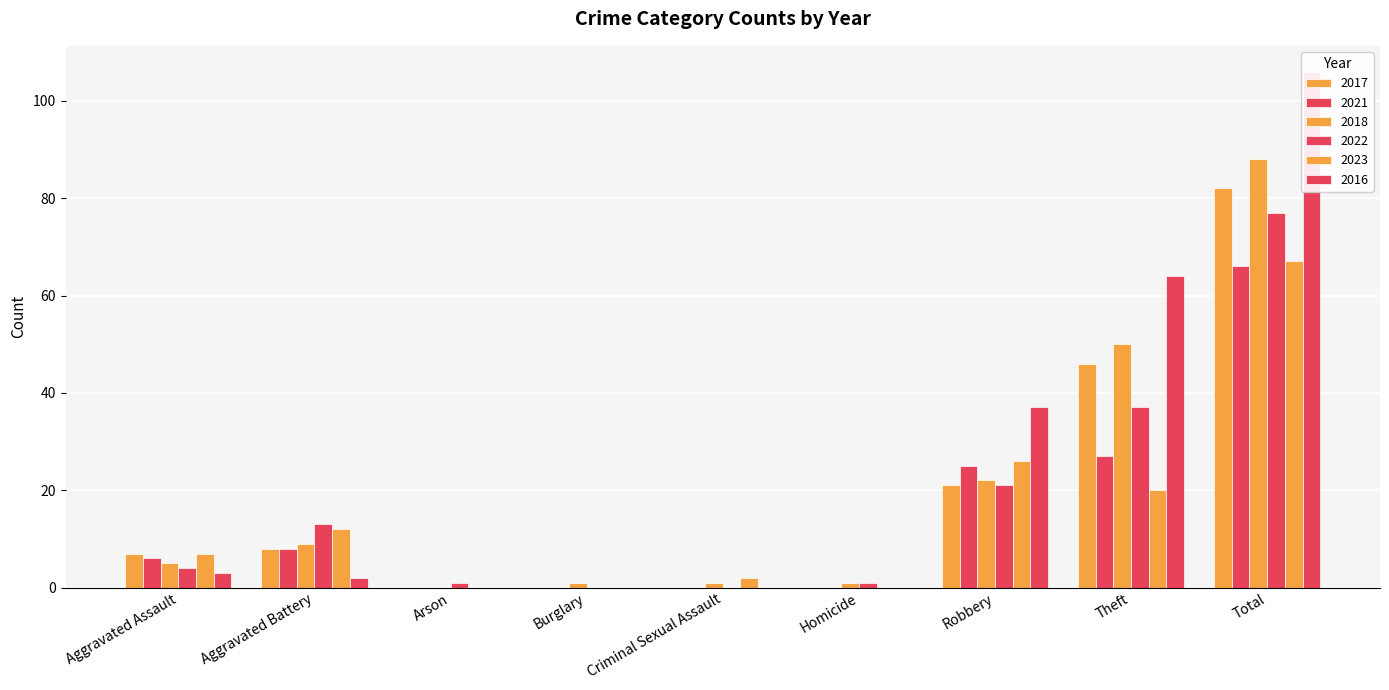

At which label does 2018 first exceed 5?

Aggravated Battery